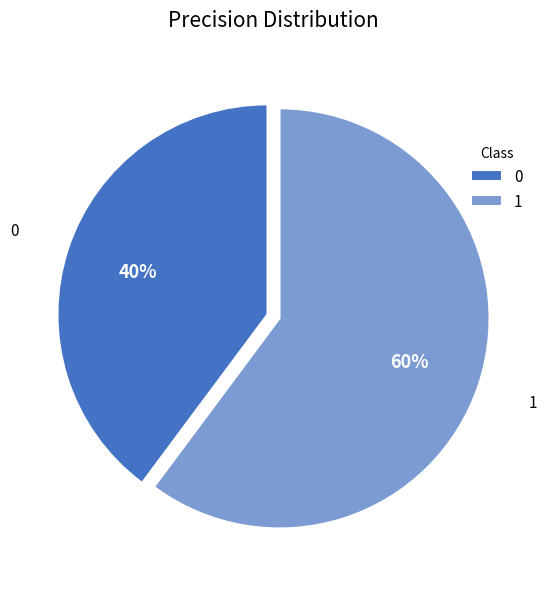

The 0 slice represents 40% of the pie. True or false?

True